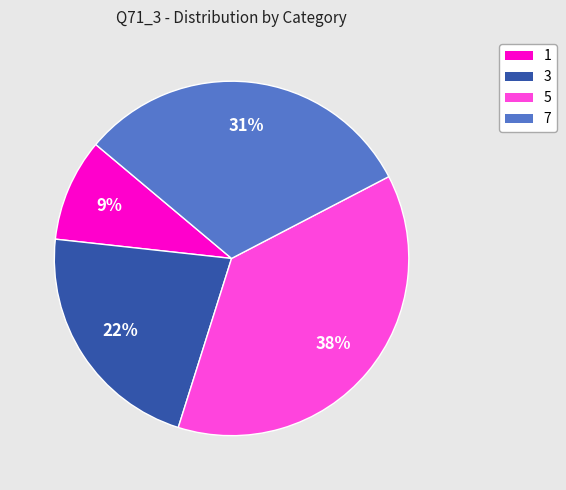

Approximately how many times larger is the value at 3 compared to 7?

0.7